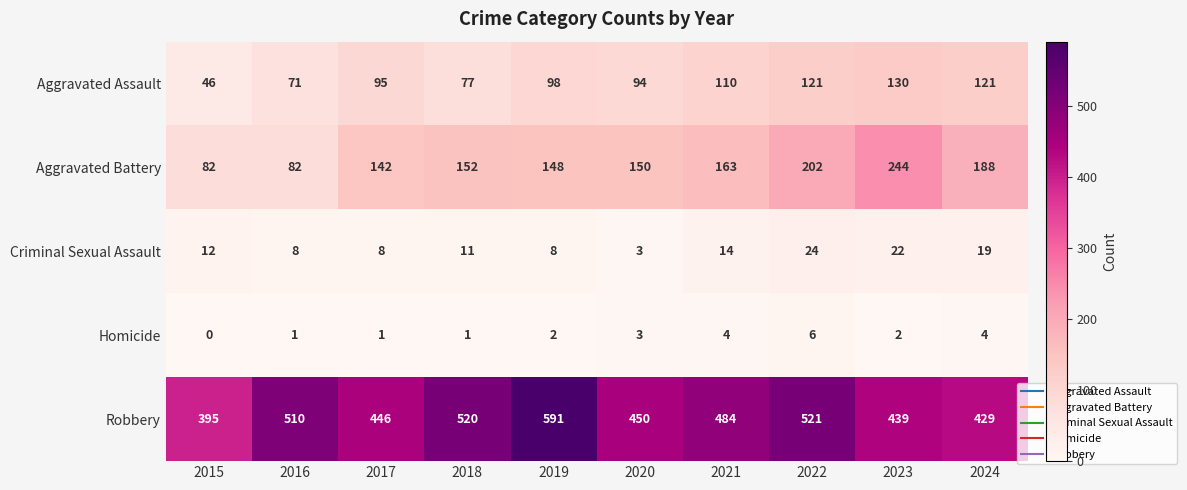

Is it true that Homicide equals 4 at 2021?

True